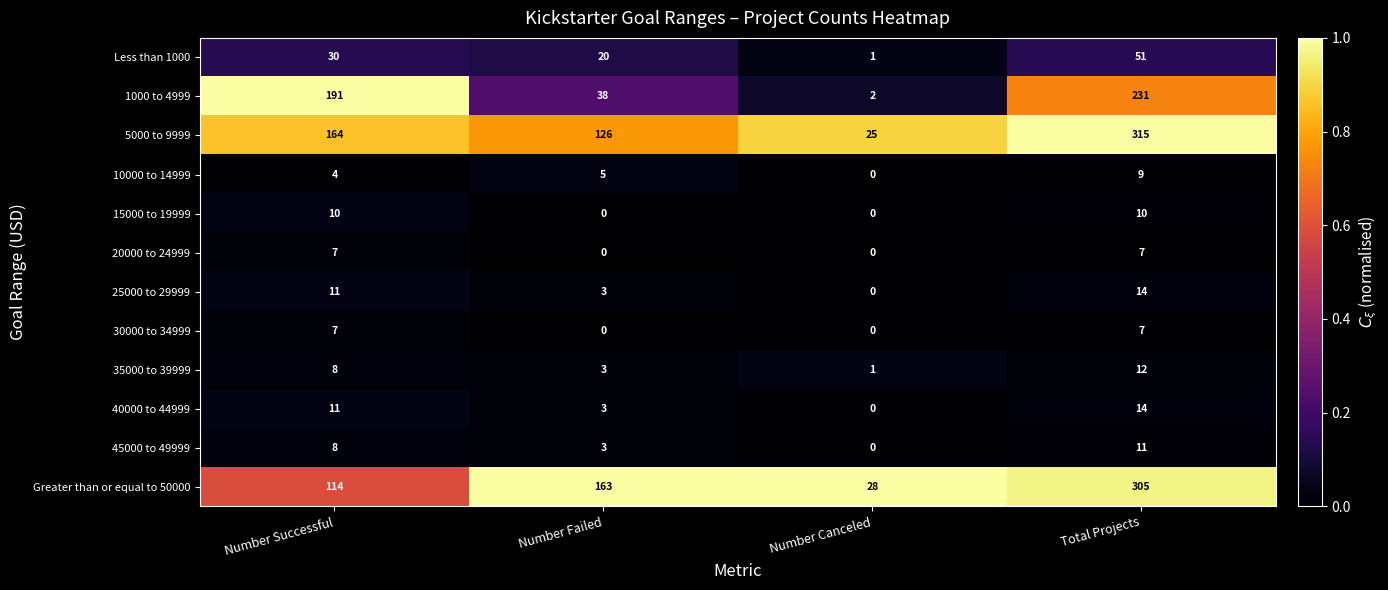

Is it true that Less than 1000 equals 4 at Number Failed?

False